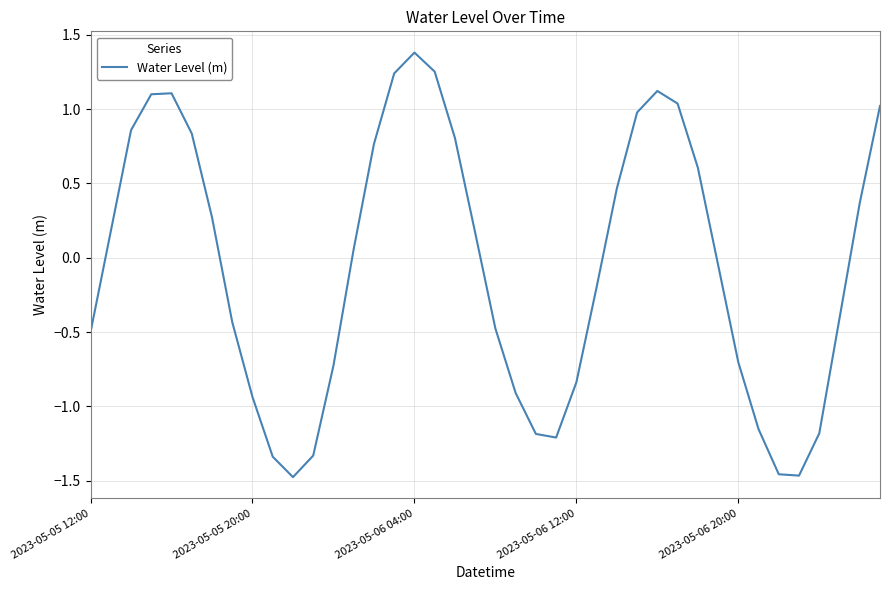

What is the difference between the maximum and minimum values?

2.9